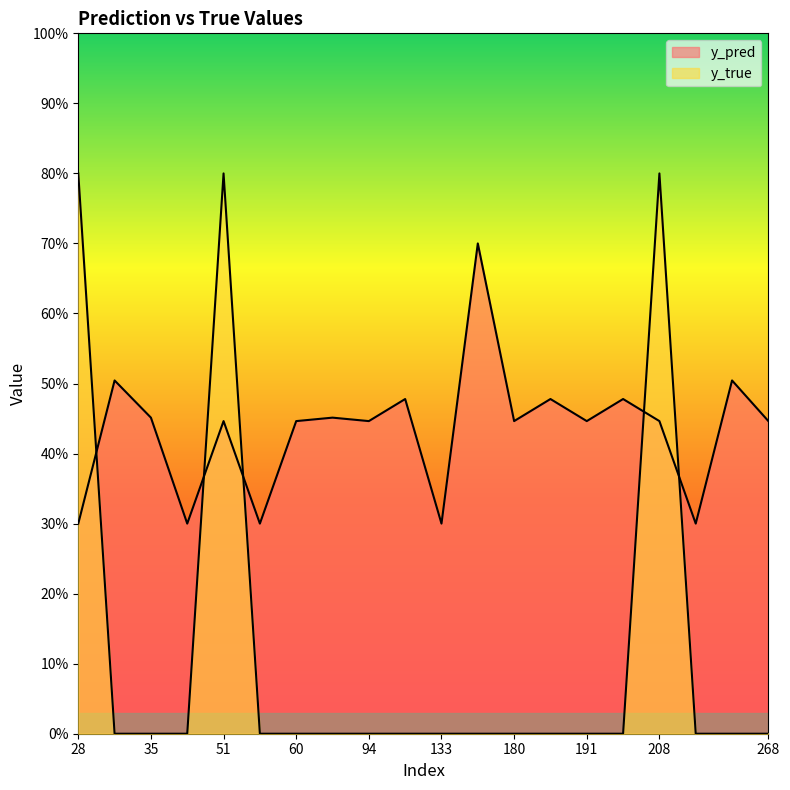

What is the total value across all series at 51?

1.2